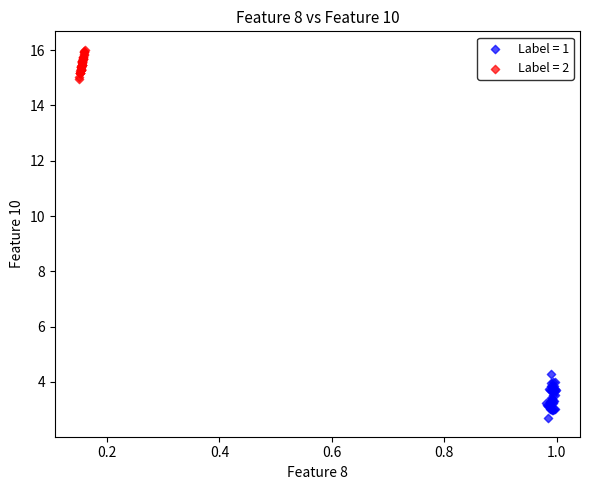

Which series has the widest spread of Y values?

Label = 1